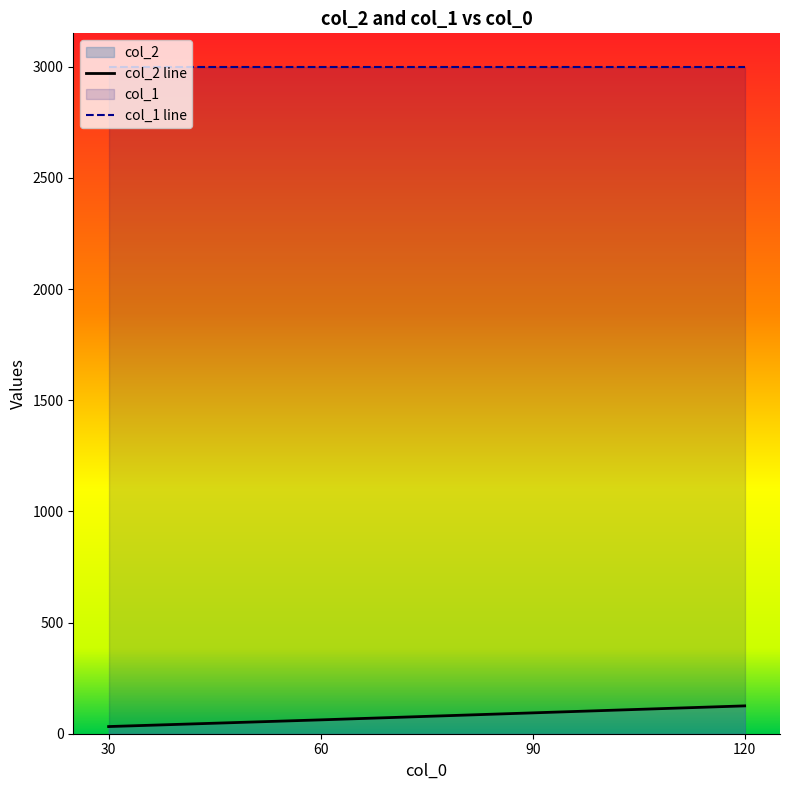

Which series has the widest spread of values?

col_2 line